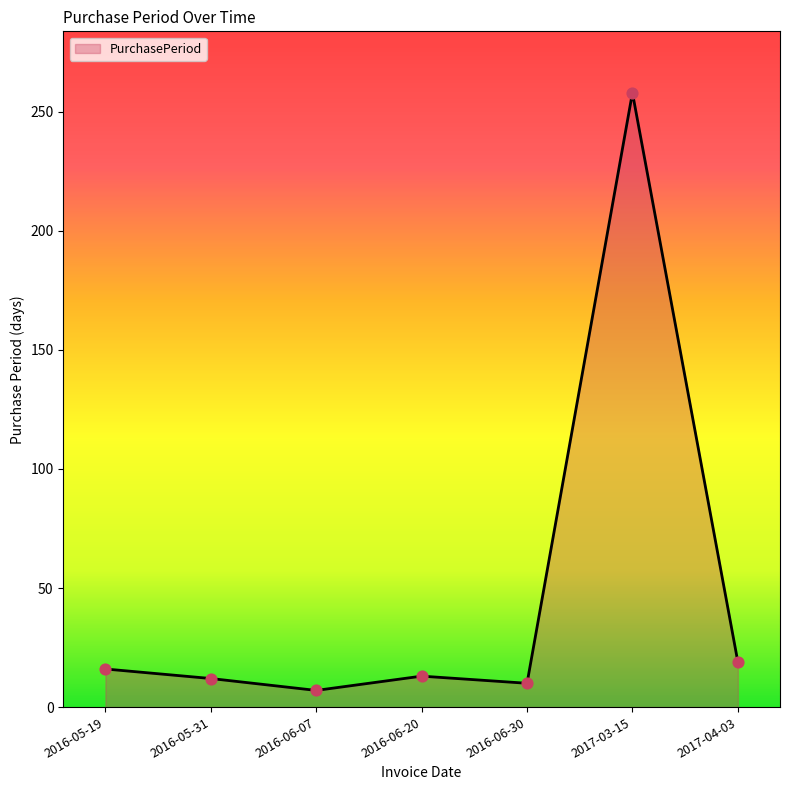

What is the change in value from 2016-05-19 to 2016-06-20?

-3